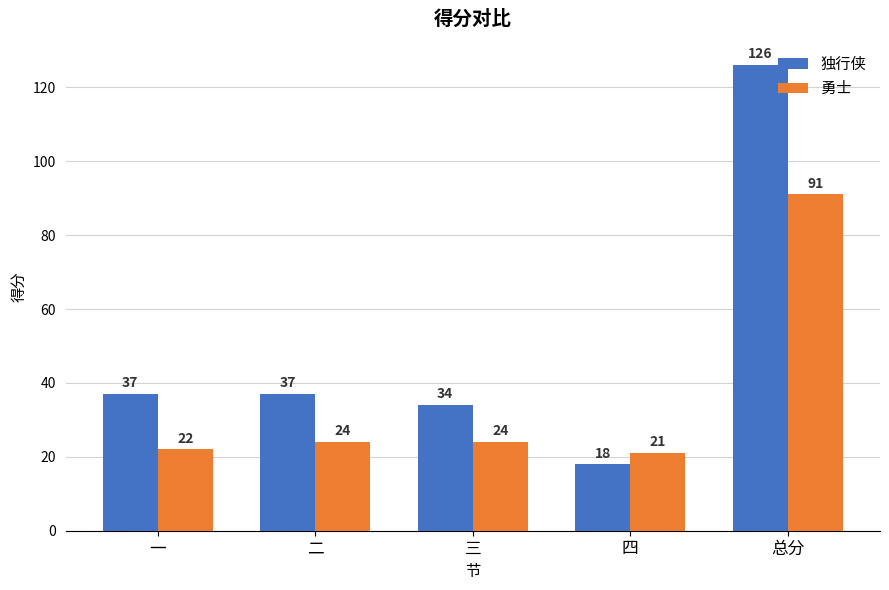

What position from the right is 一?

5